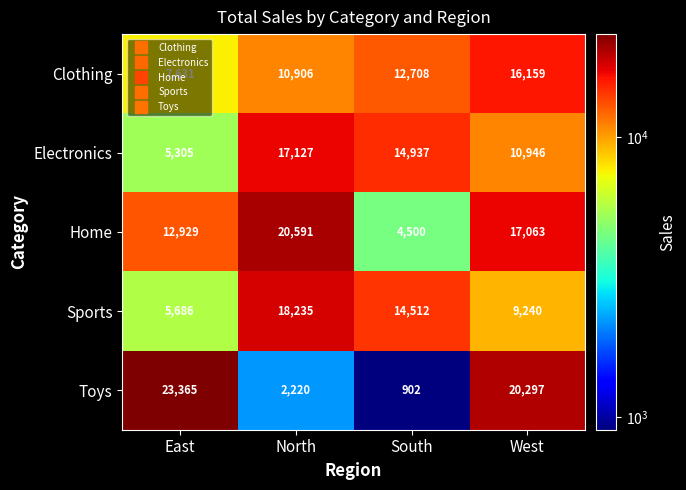

Which series has the largest total across all categories?

Home